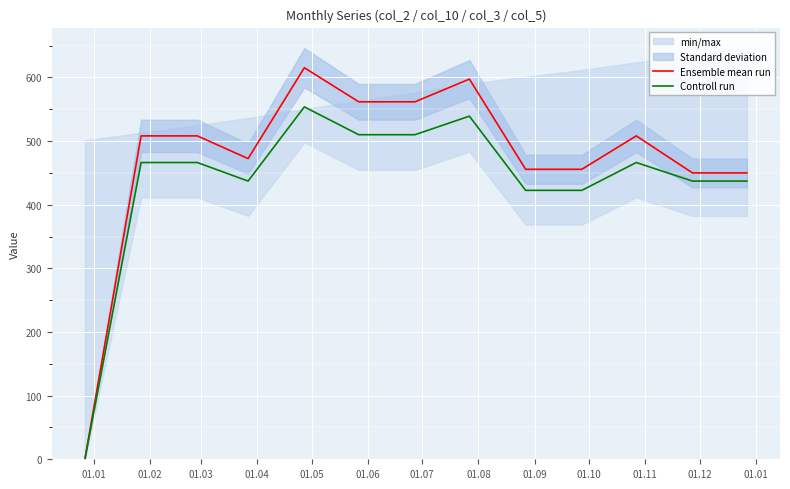

How many values in Controll run are above zero?

12